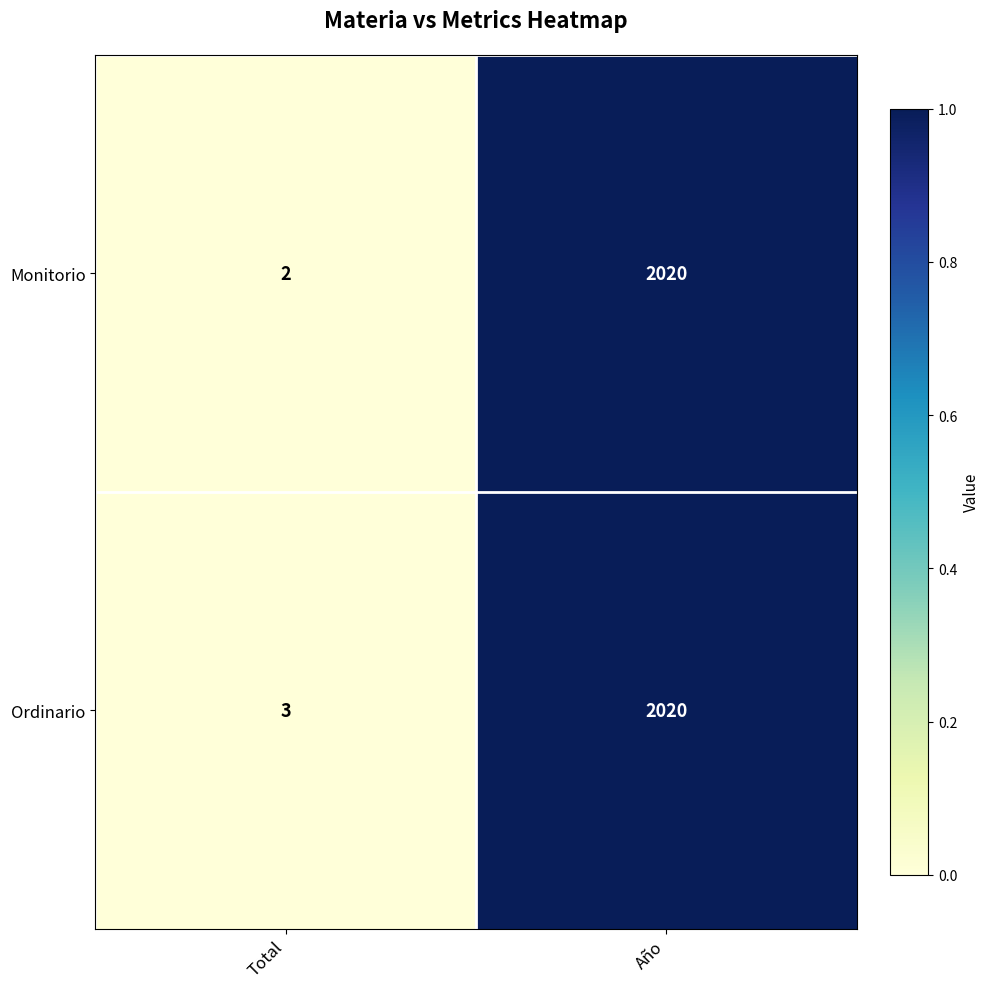

What is the sum of all Monitorio values?

2022